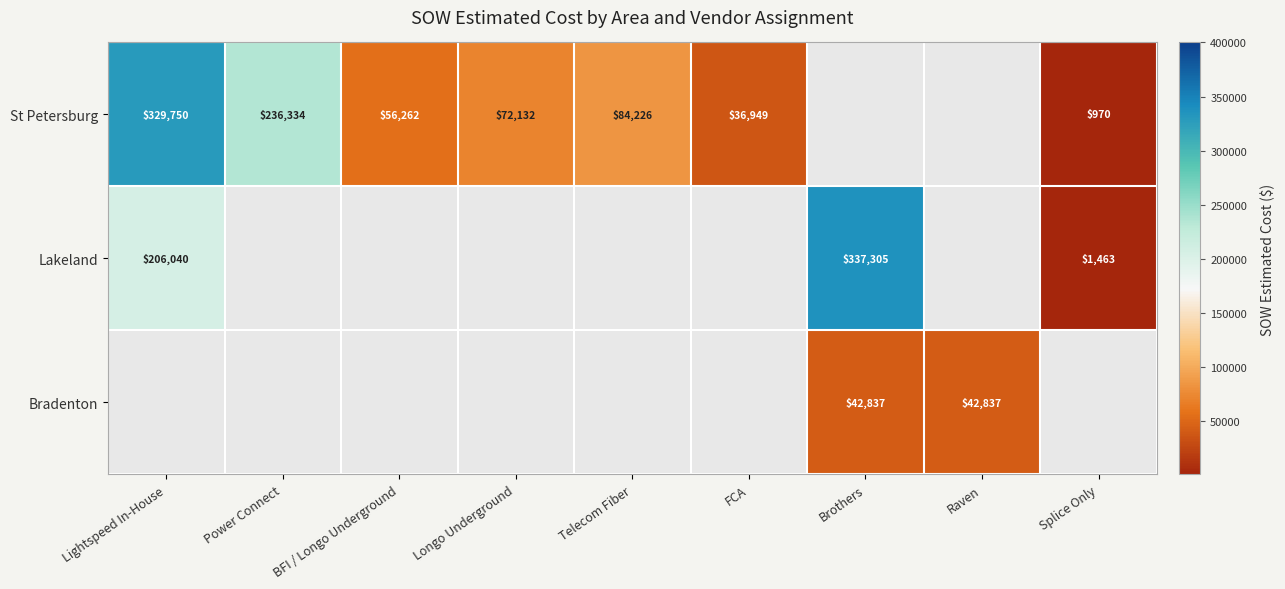

The value of St Petersburg at Splice Only is 970. True or false?

True